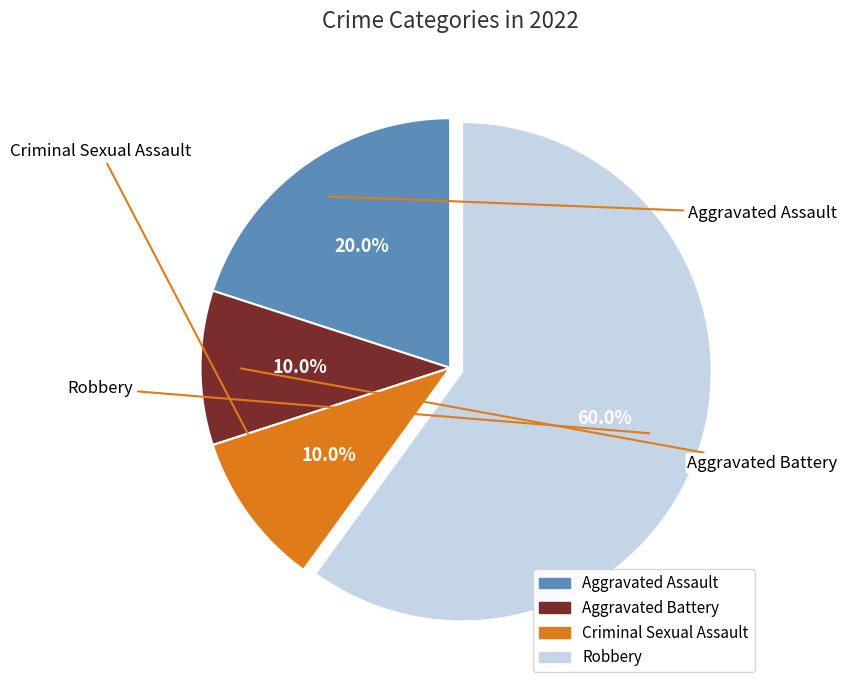

How many slices are in this pie chart?

4